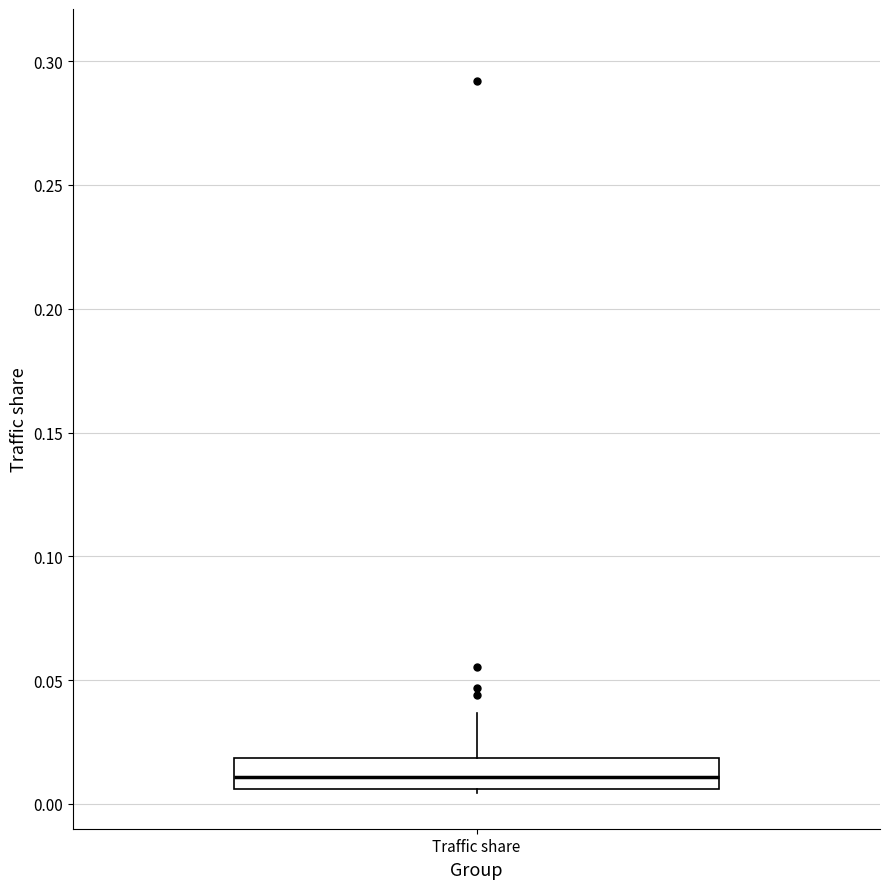

Transcribe this box plot: give where the median line is, the range the box spans, and where the two whiskers end, as read against the y-axis. The values are not printed on the chart, so give them approximately, as read against the axis.

median 0.010, box 0.005 to 0.020, whiskers 0.005 (just below the box's lower edge) to 0.035